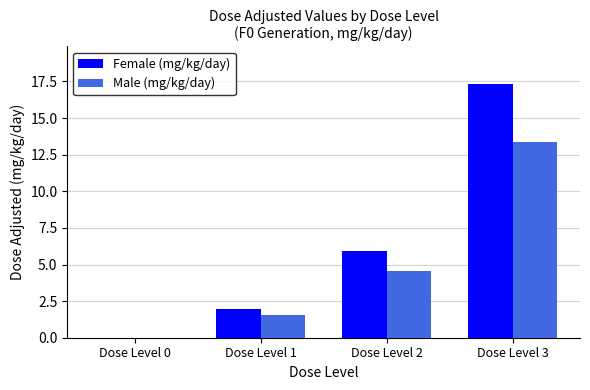

Which series changed the most between Dose Level 1 and Dose Level 2?

Female (mg/kg/day)